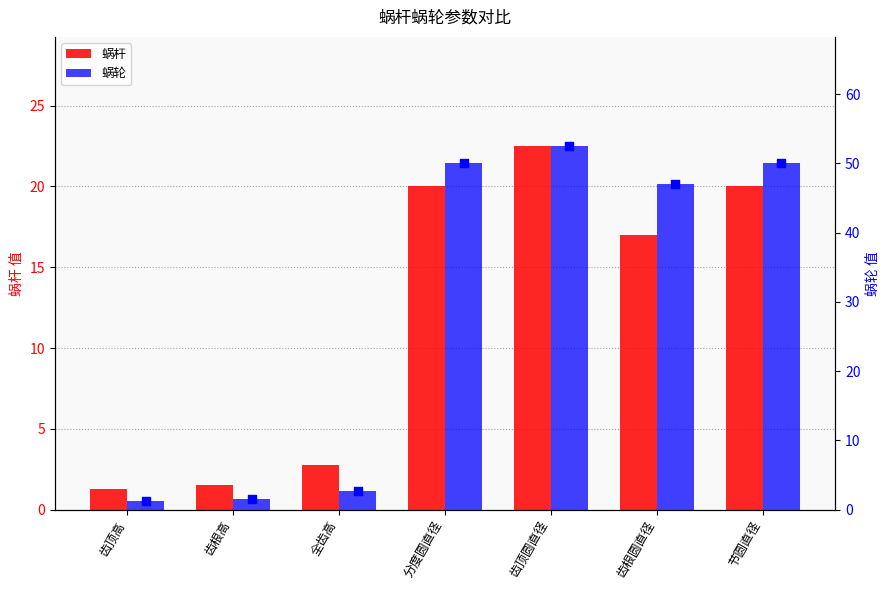

Which series has the widest spread of Y values?

蜗轮